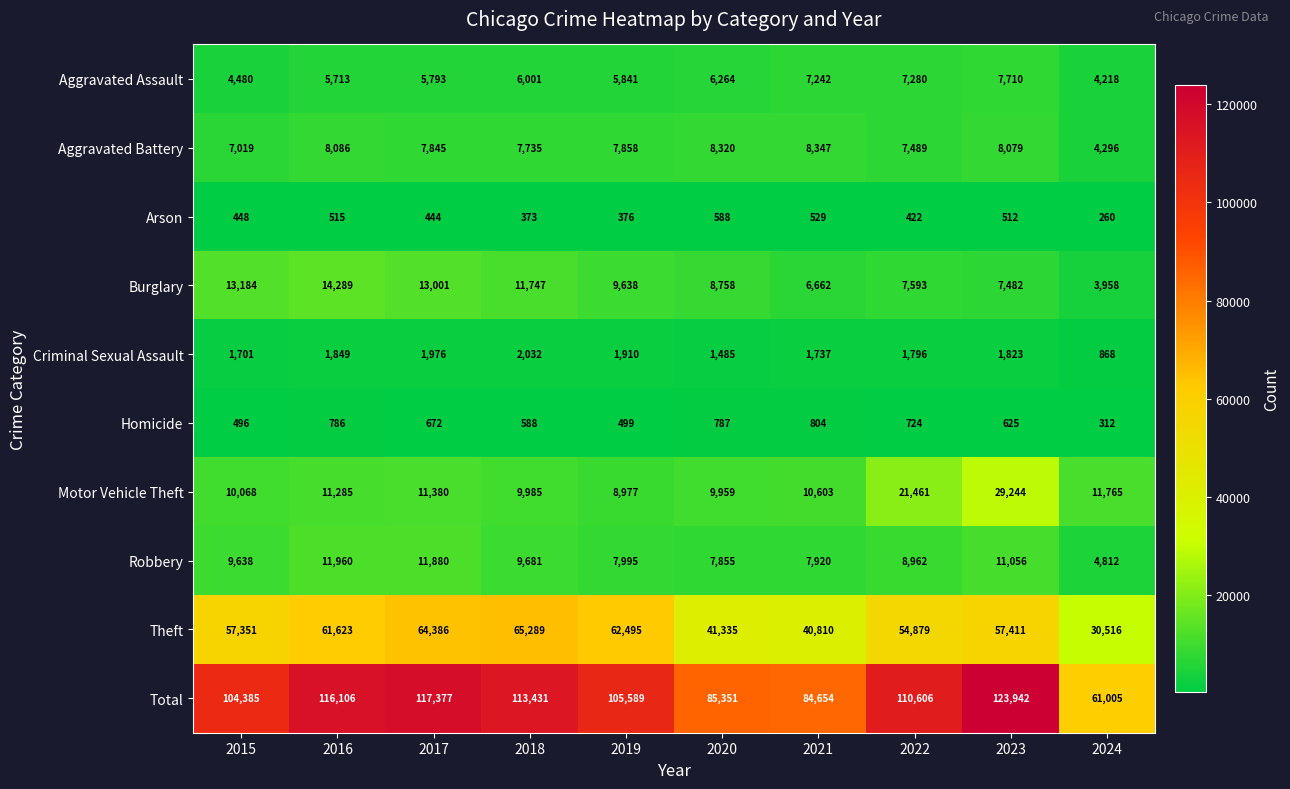

The Arson series shows 376 at 2019. True or false?

True